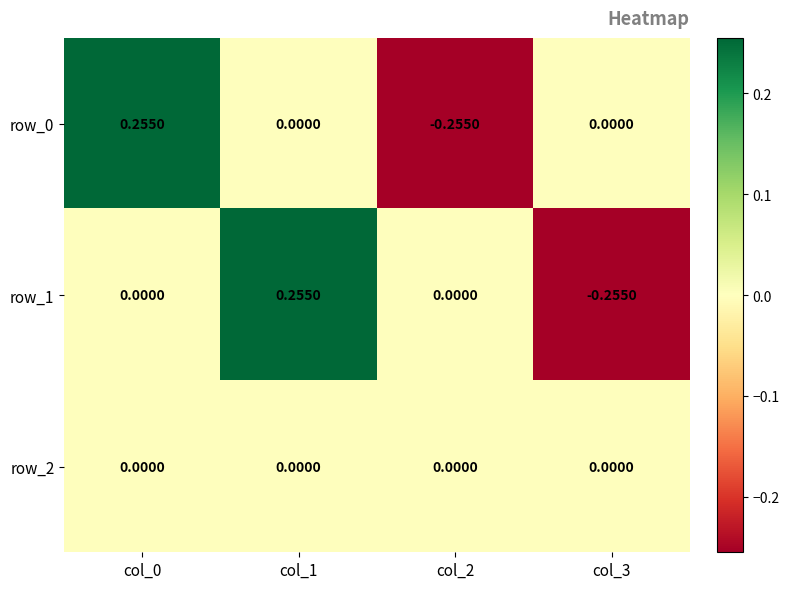

How many negative values does the row_0 series have?

1